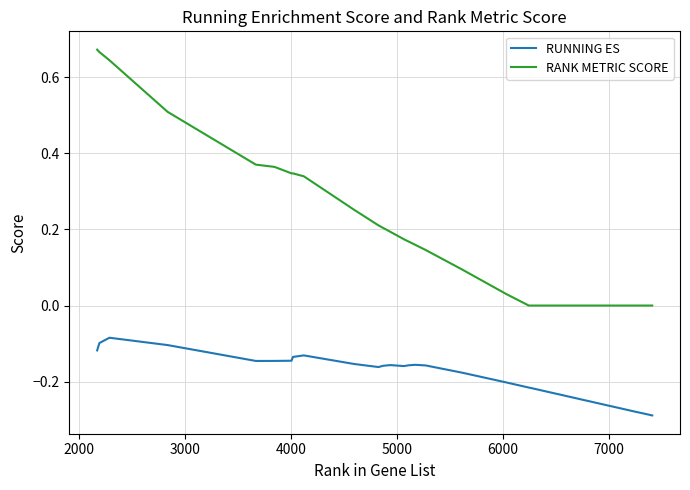

Which series has the largest range (max minus min)?

RANK METRIC SCORE